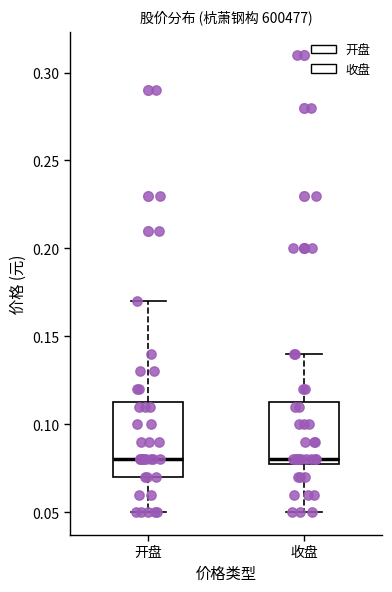

Which box is the tallest, from its lower edge to its upper edge?

开盘